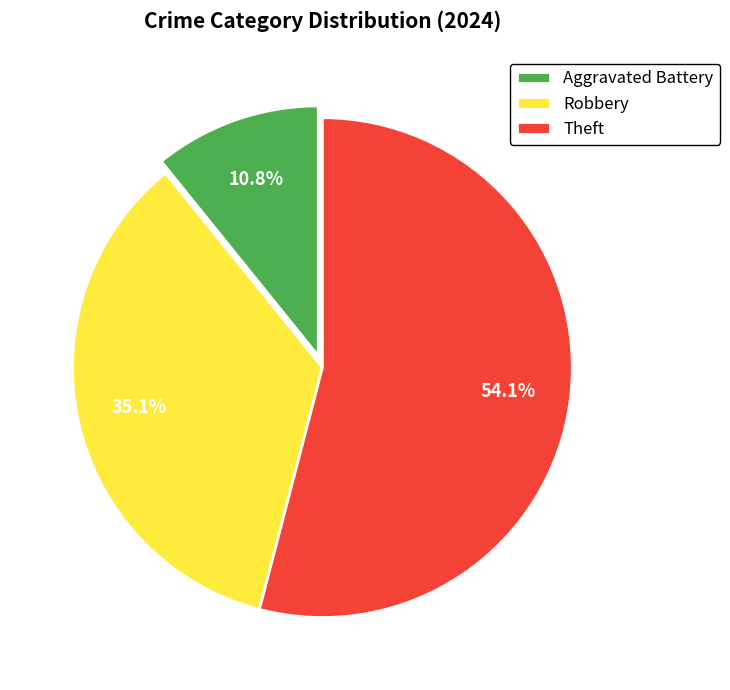

To the nearest percent, what is the difference between the Theft and Robbery slice percentages?

19%